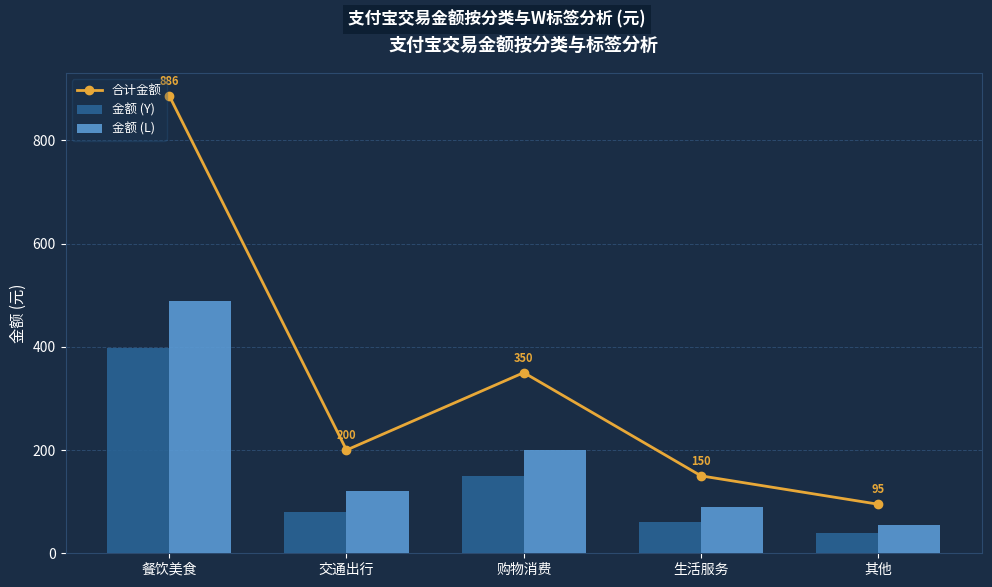

Which label corresponds to the largest value in the chart?

餐饮美食